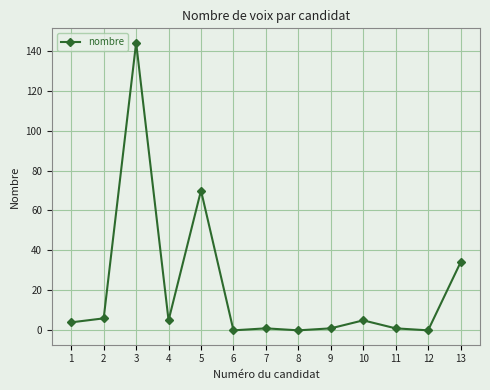

What is the value of the 3rd point from the left?

144